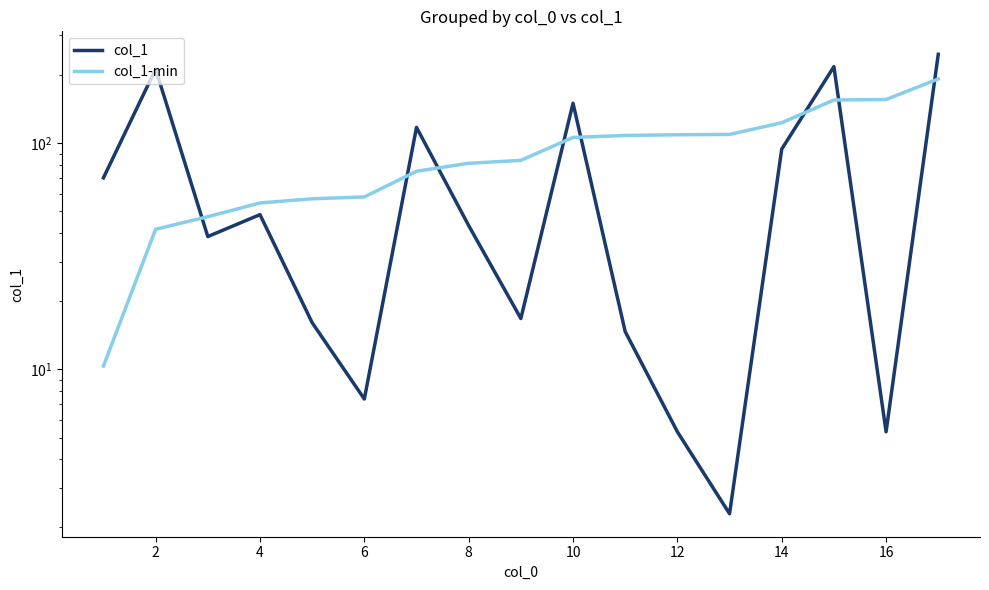

What is the greatest value displayed?

247.7